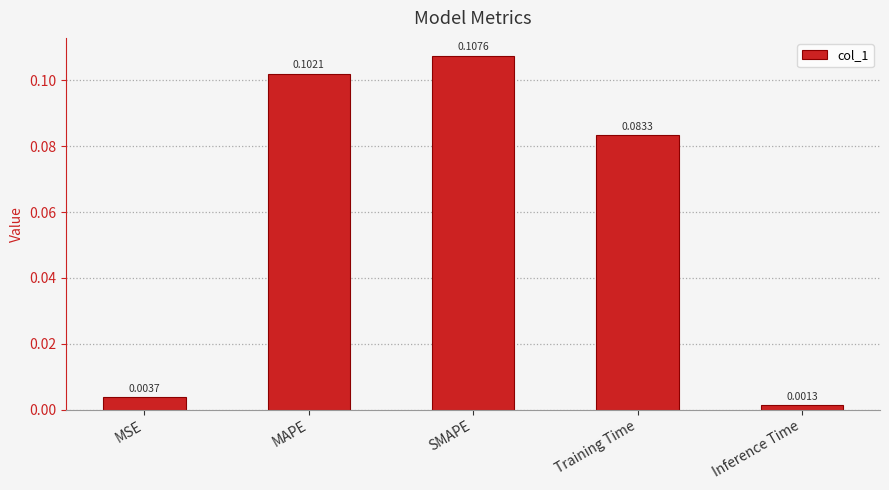

Are the bars grouped side by side (vs. stacked)?

No